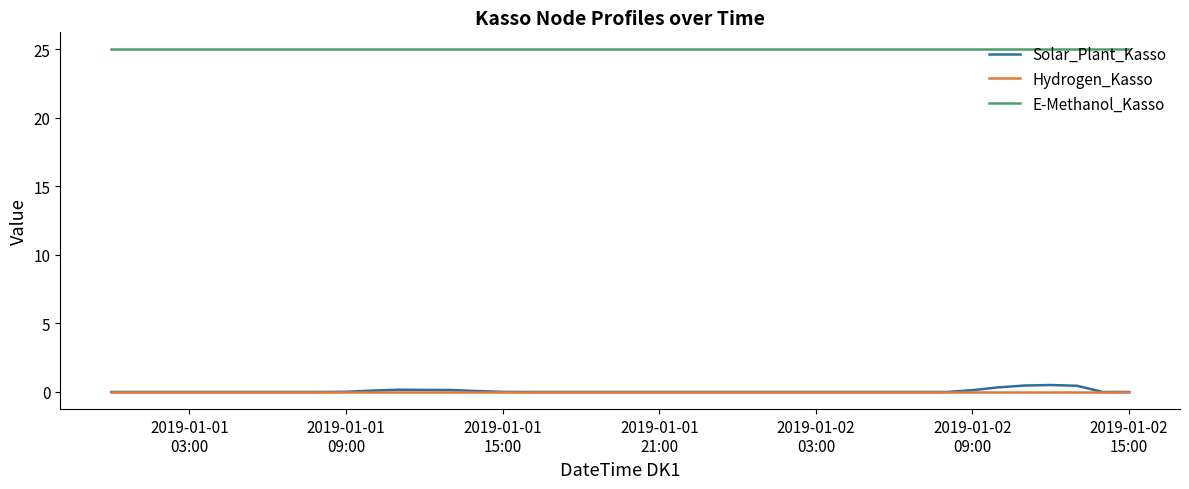

What is the maximum value shown in the chart?

25.0